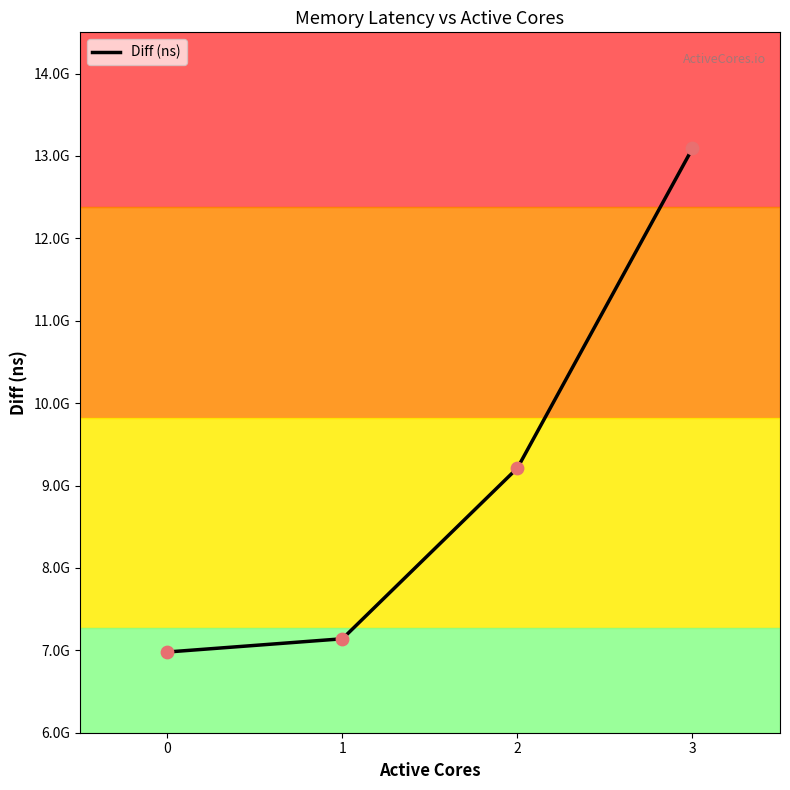

Which has a higher value, 2 or 3?

3